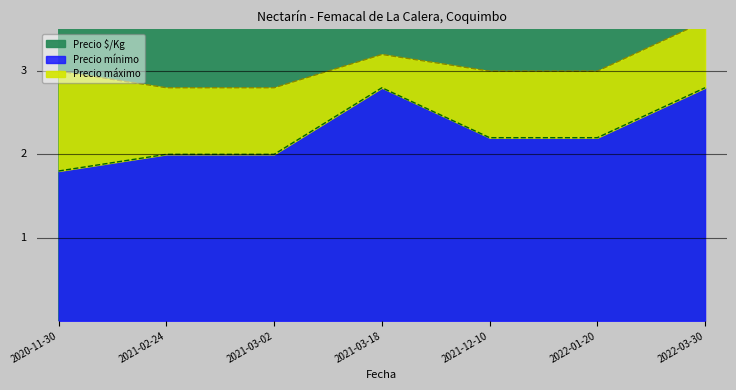

How many interior local peaks does the Precio máximo series have?

1